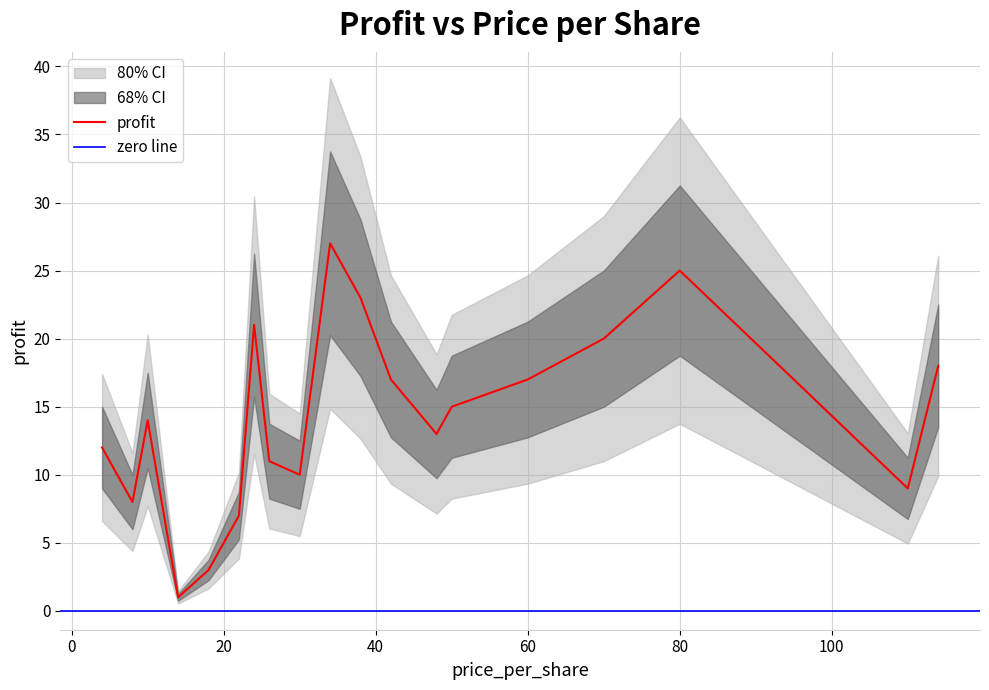

The profit series shows 11 at 80. True or false?

False